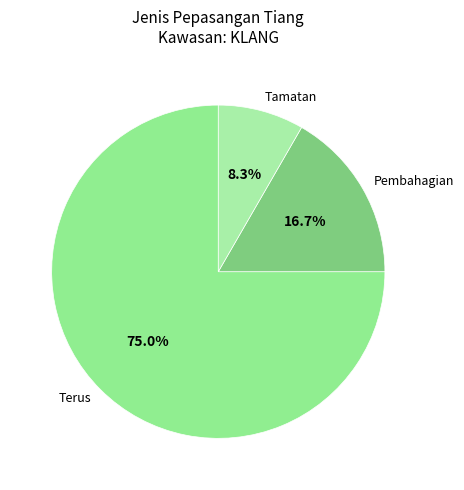

Does any single category account for the majority?

Yes